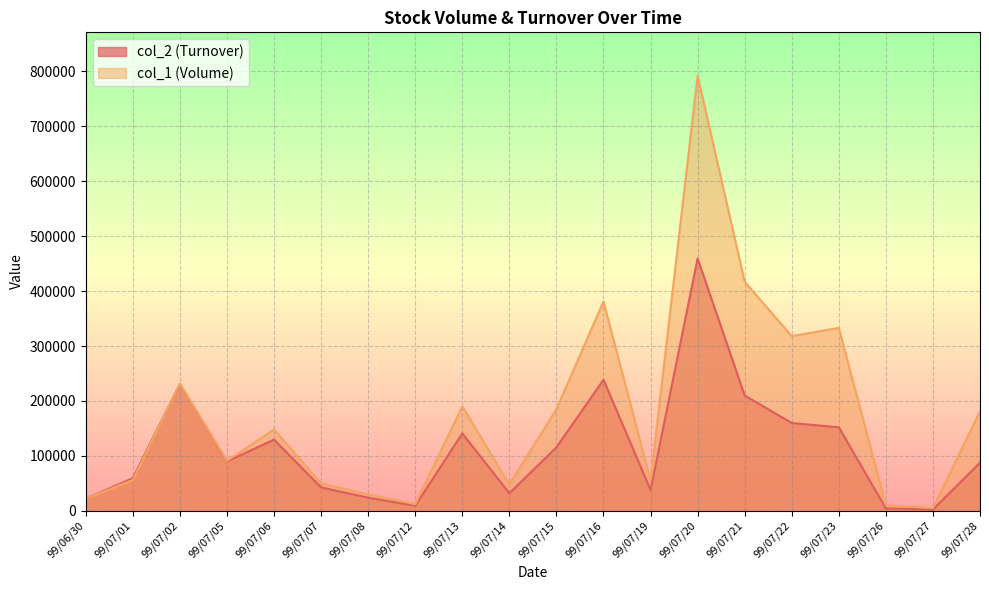

Reading left to right, transcribe all the data shown in this chart.

col_2 (Turnover): 22000	59410	230610	89940	129520	42500	23800	9120	140800	31850	115500	238530	37950	459340	209890	159790	151980	4300	2300	87530
col_1 (Volume): 22000	56000	231000	91000	148000	50000	30000	12000	190000	48000	185000	381000	55000	792000	417000	318000	333000	10000	5000	181000